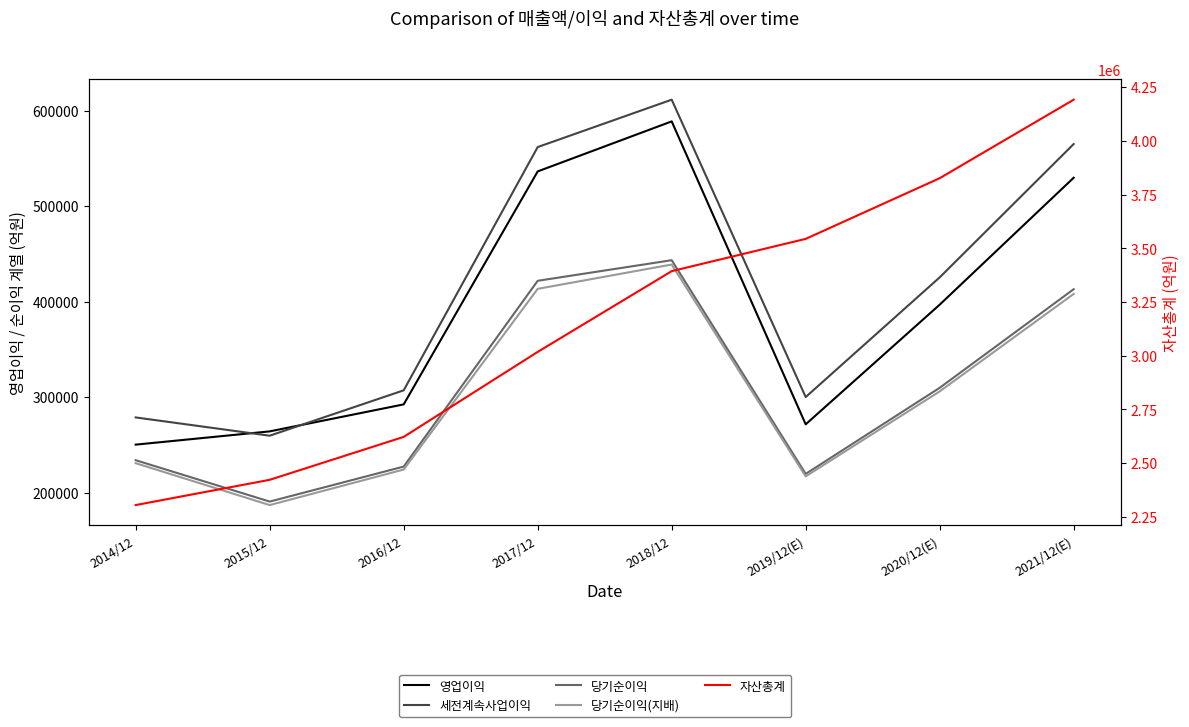

Does the chart have visible grid lines?

No